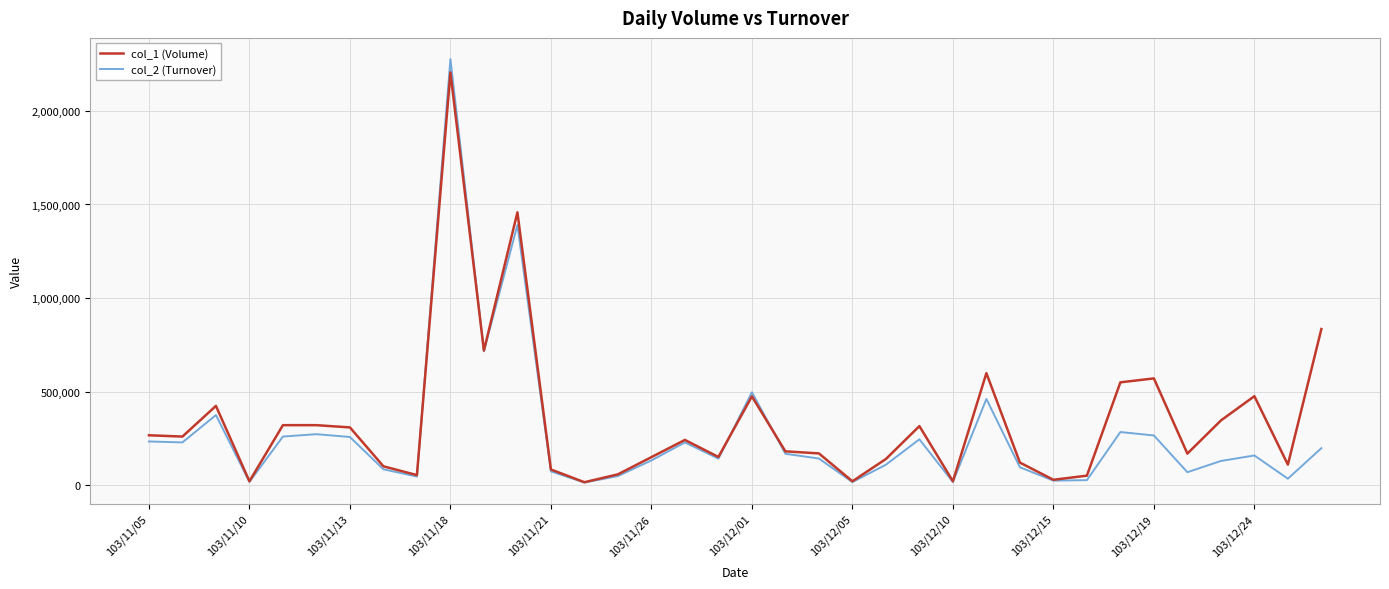

Which series has the largest range (max minus min)?

col_2 (Turnover)